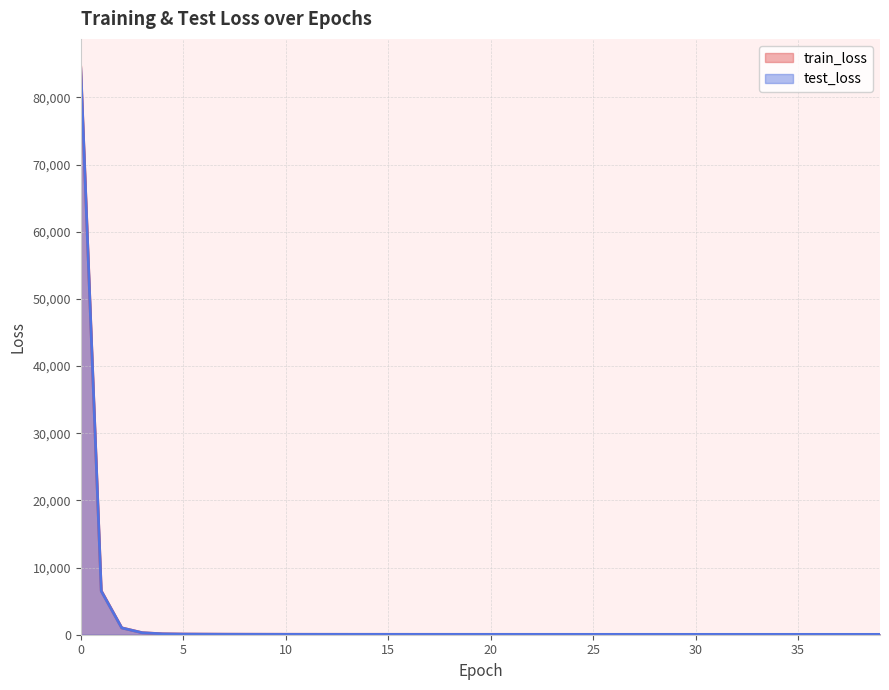

True or false: test_loss and train_loss cross at least once.

False